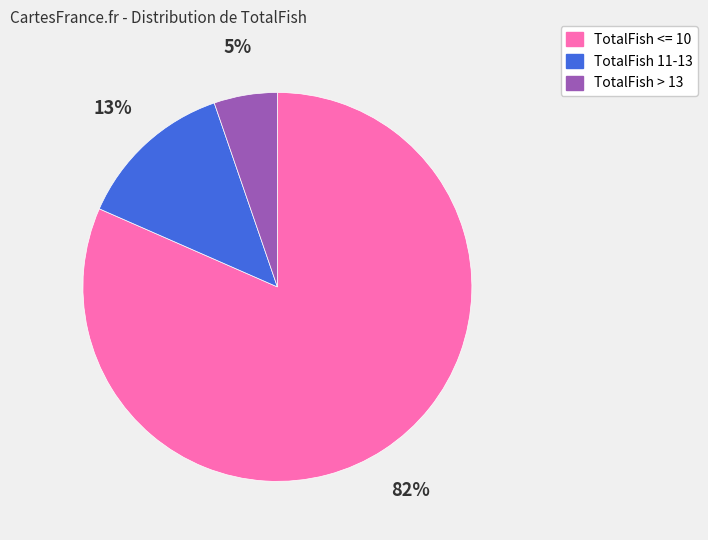

To the nearest percent, what portion does TotalFish > 13 represent?

5%